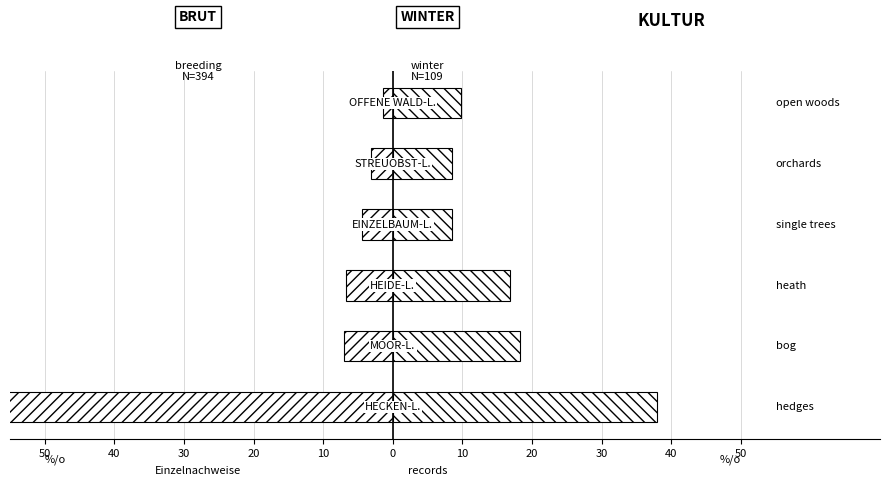

Reading left to right, transcribe all the data shown in this chart.

breeding (BRUT): 50=-77.3	40=-7.0	30=-6.8	20=-4.4	10=-3.2	0=-1.4
winter (WINTER): 50=38.0	40=18.3	30=16.9	20=8.5	10=8.5	0=9.9